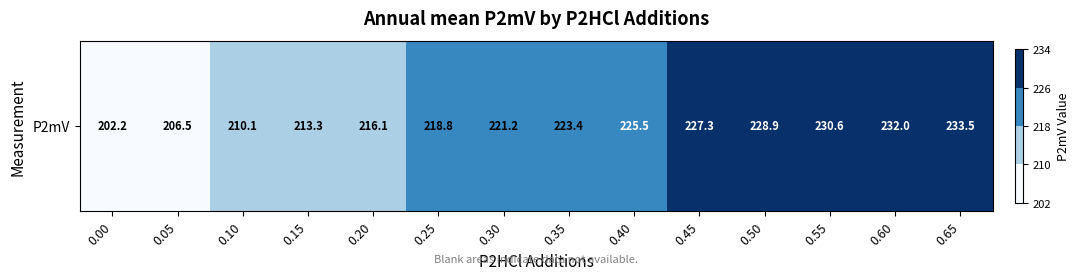

The value at 0.05 is 46.3. True or false?

False